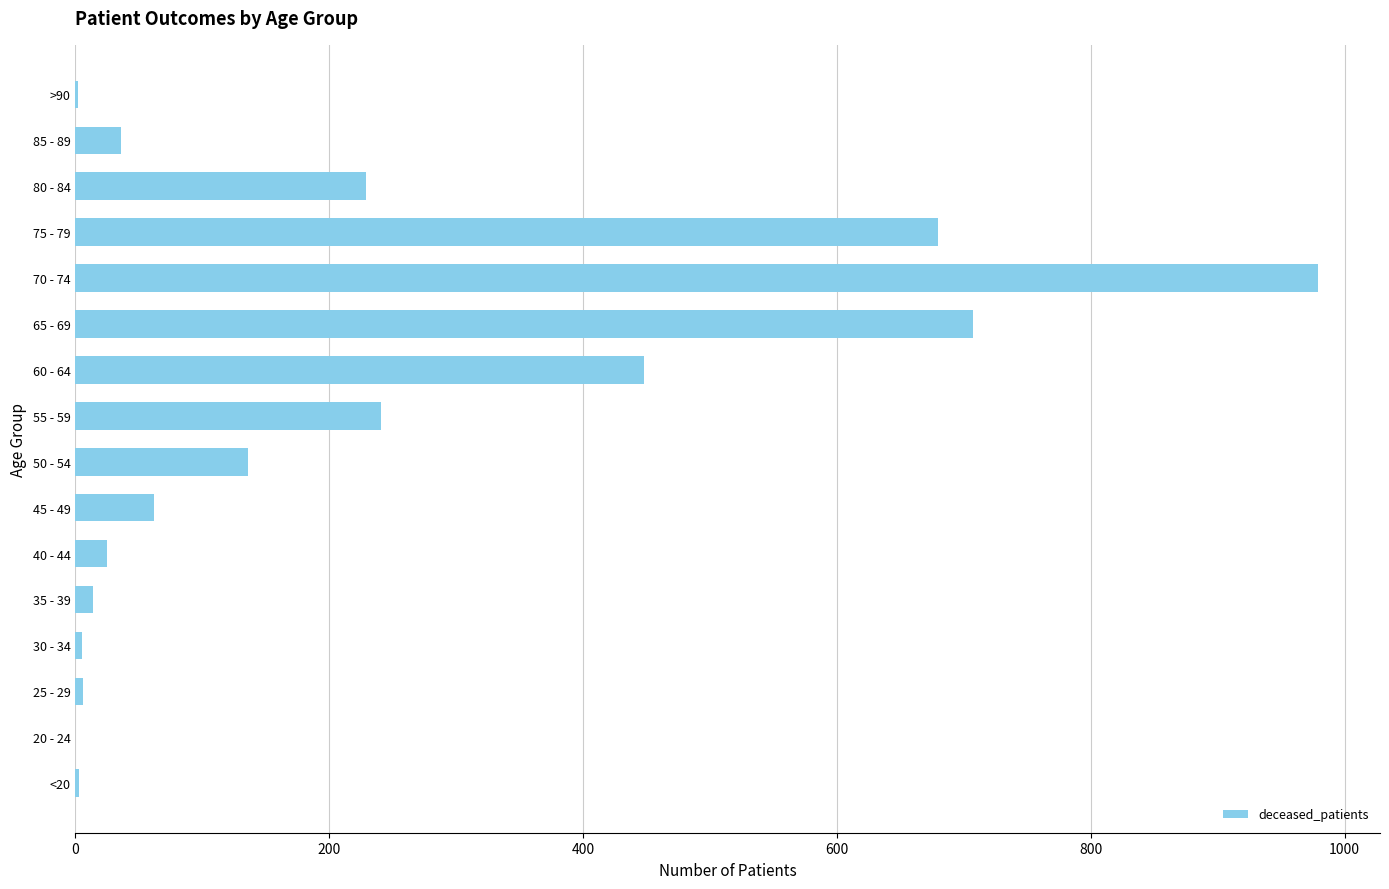

True or false: the data shows 680 at 75 - 79.

True